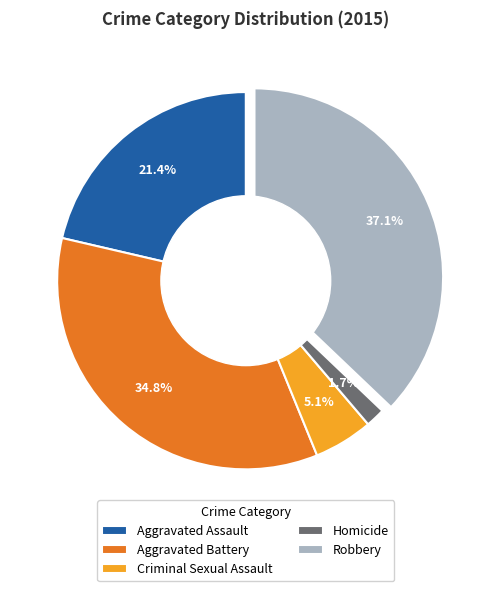

Rank the categories by value from highest to lowest.

Robbery, Aggravated Battery, Aggravated Assault, Criminal Sexual Assault, Homicide